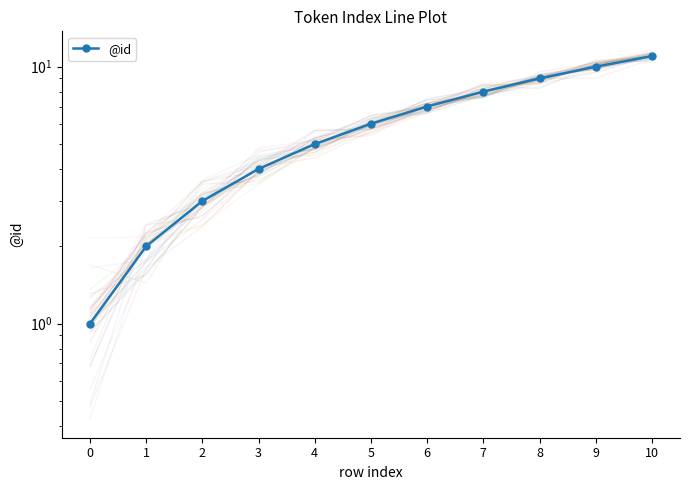

Rank the categories by value from lowest to highest.

0, 1, 2, 3, 4, 5, 6, 7, 8, 9, 10